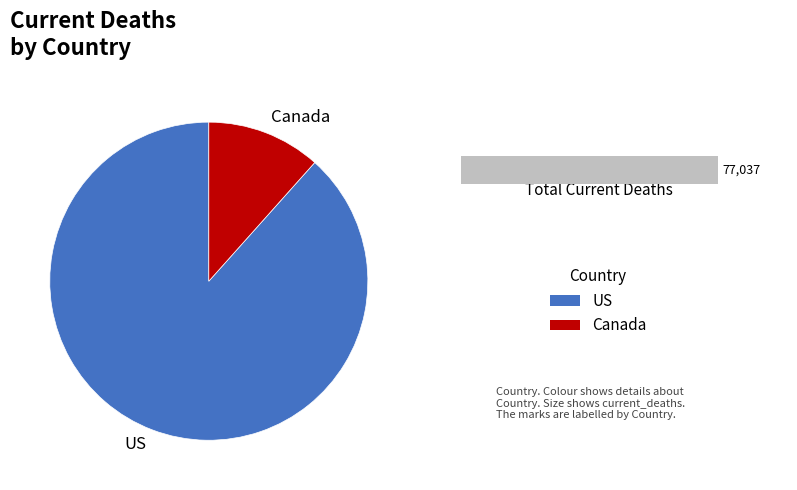

Is the sum of 14 and Canada greater than half?

No